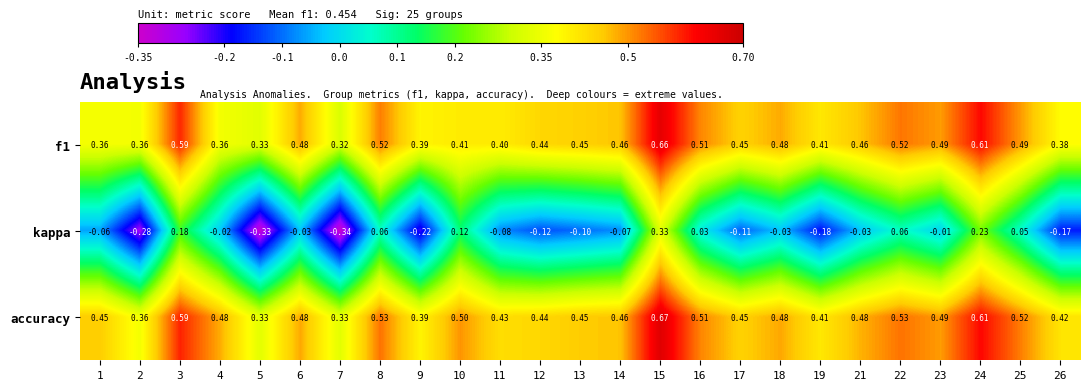

Which series changed the most between 9 and 15?

kappa